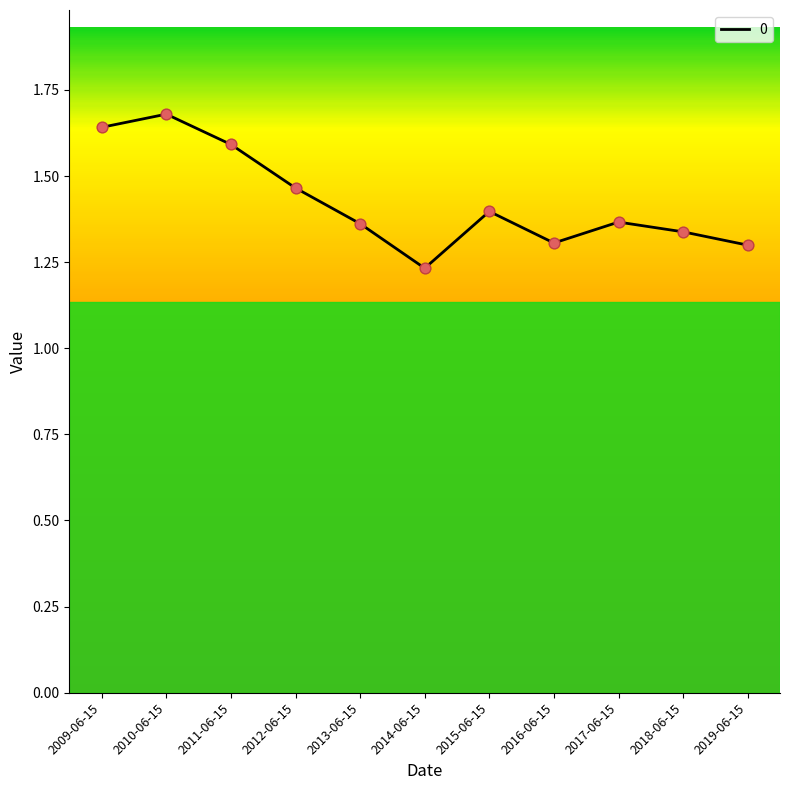

Approximately how many times larger is the value at 2017-06-15 compared to 2010-06-15?

0.8